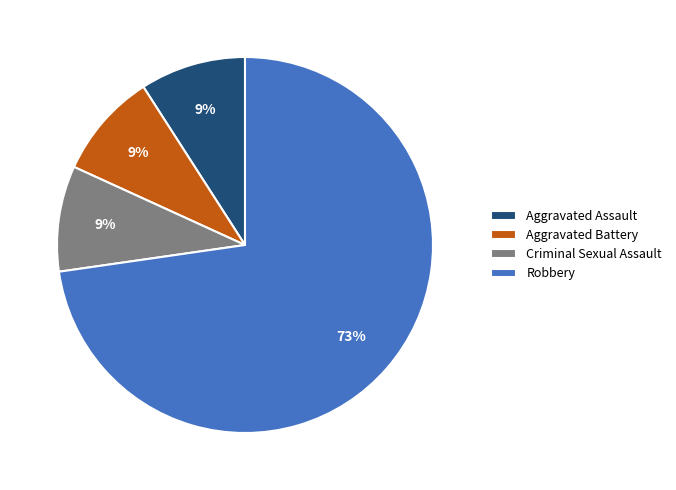

Does Robbery account for over 50% of the chart?

Yes